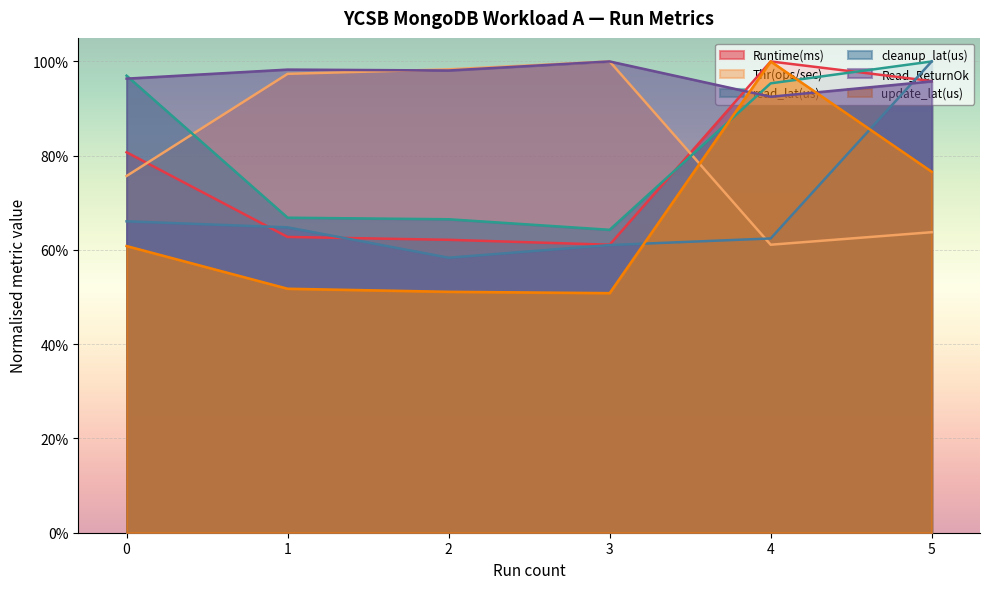

Which series contains the lowest Y value?

update_lat(us)